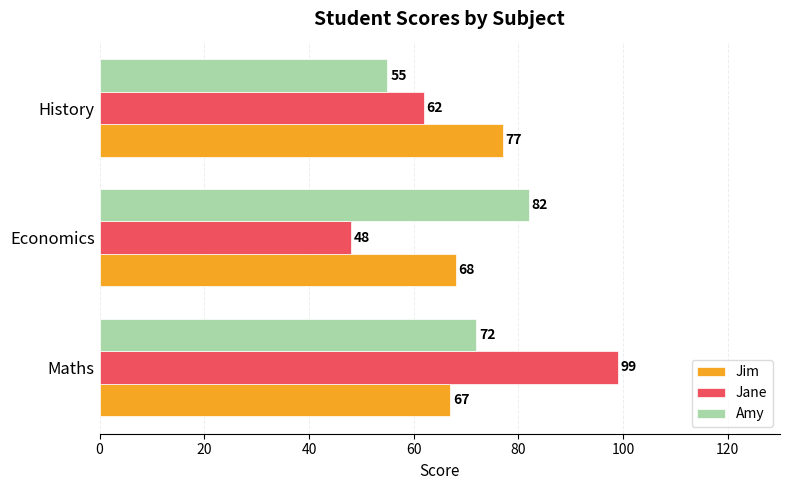

Is it true that Amy equals 82 at Economics?

True